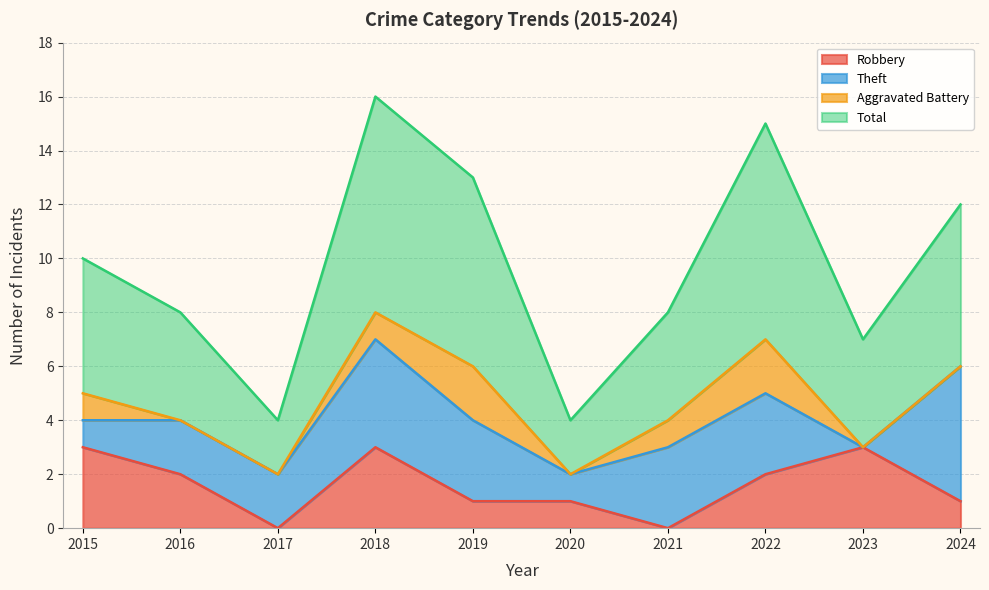

At which category is the sum across all series the highest?

2018